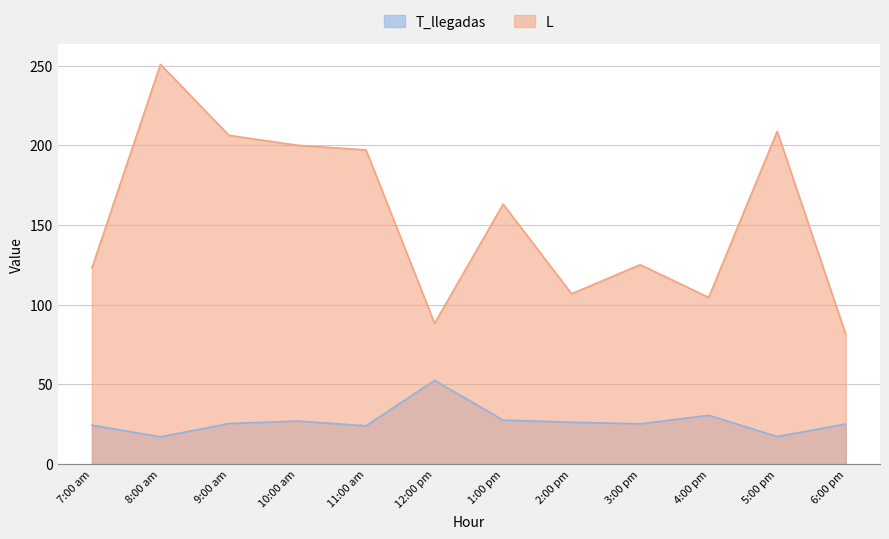

What are all the series names shown in the legend?

T_llegadas, L